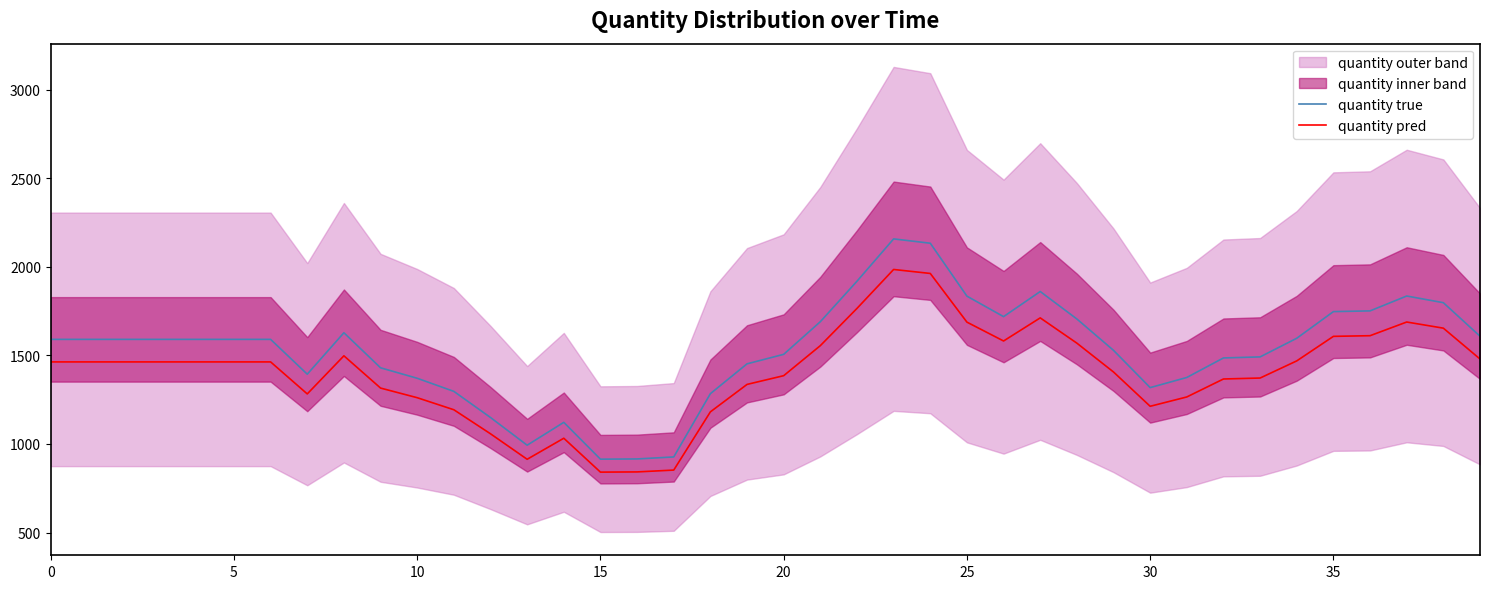

Which category has the highest value in the quantity true series?

23